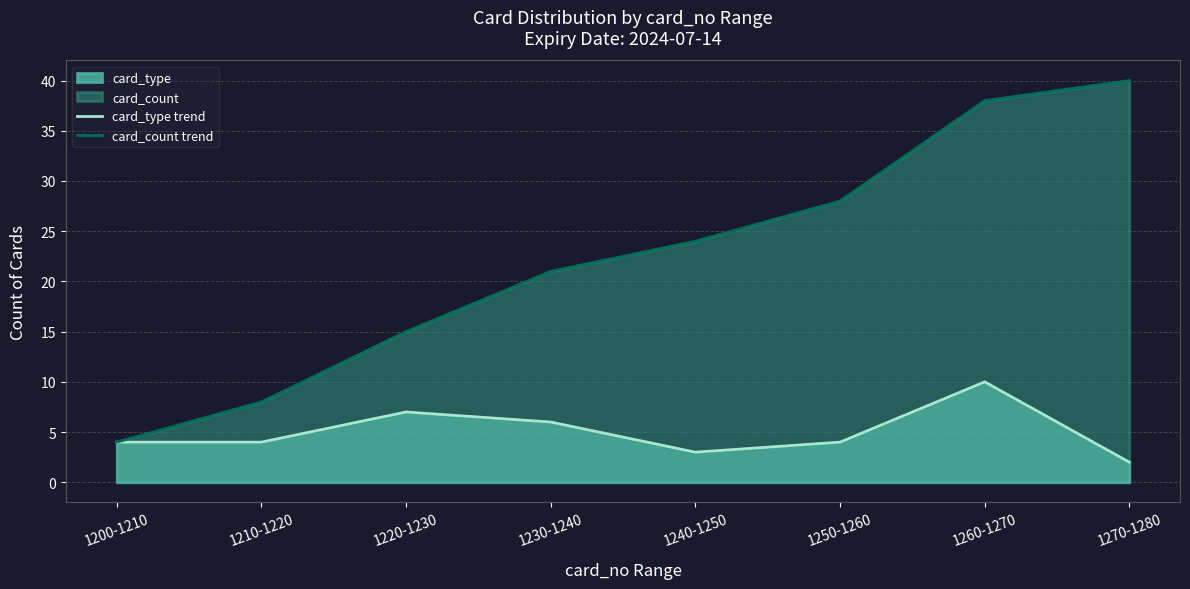

List the labels in order of card_type trend value, smallest first.

1270-1280, 1240-1250, 1200-1210, 1210-1220, 1250-1260, 1230-1240, 1220-1230, 1260-1270